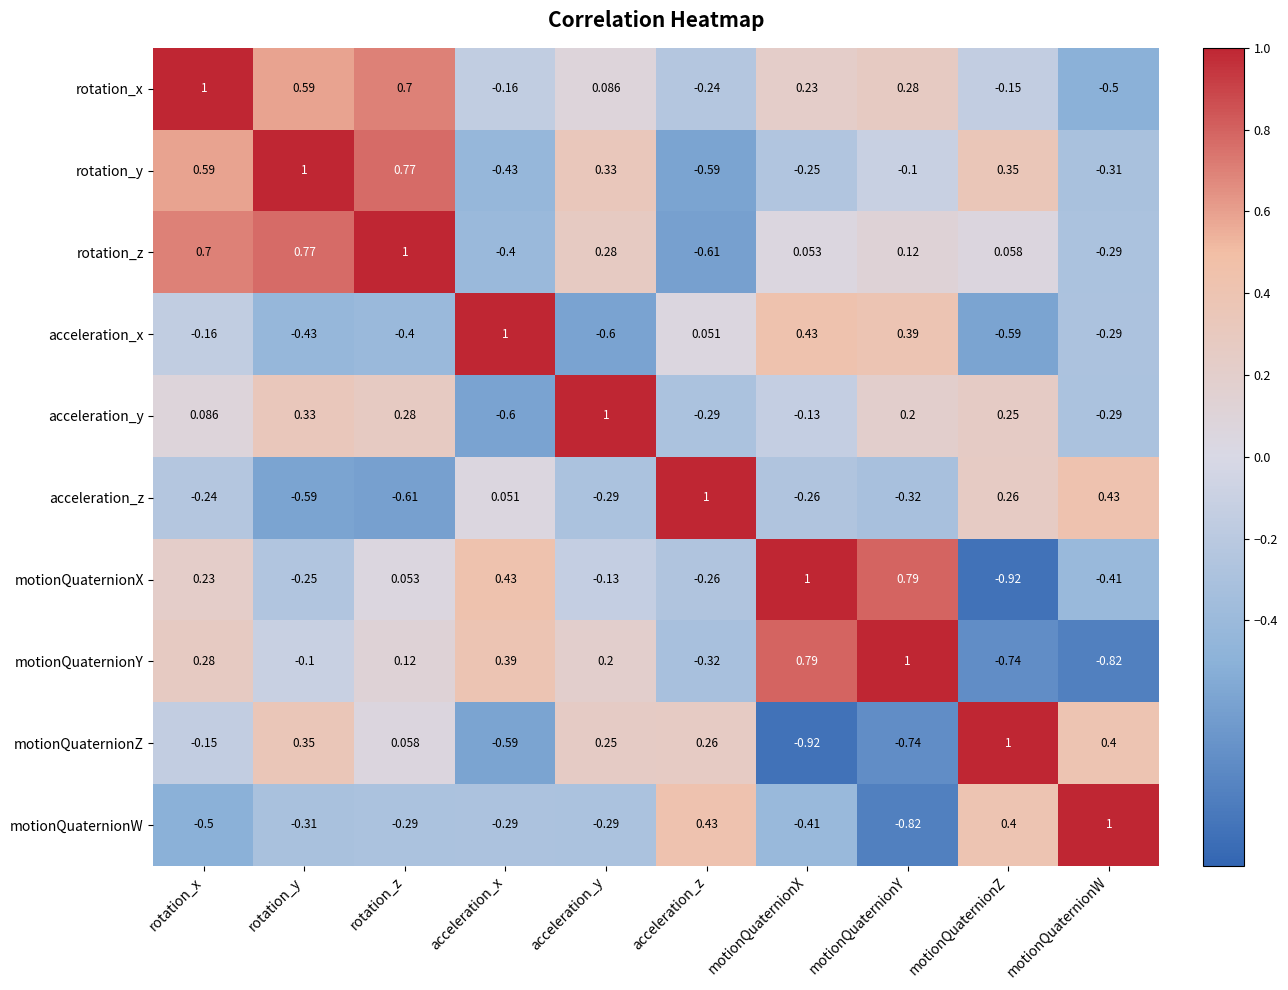

Rank the categories by rotation_x value from lowest to highest.

motionQuaternionW, acceleration_z, acceleration_x, motionQuaternionZ, acceleration_y, motionQuaternionX, motionQuaternionY, rotation_y, rotation_z, rotation_x